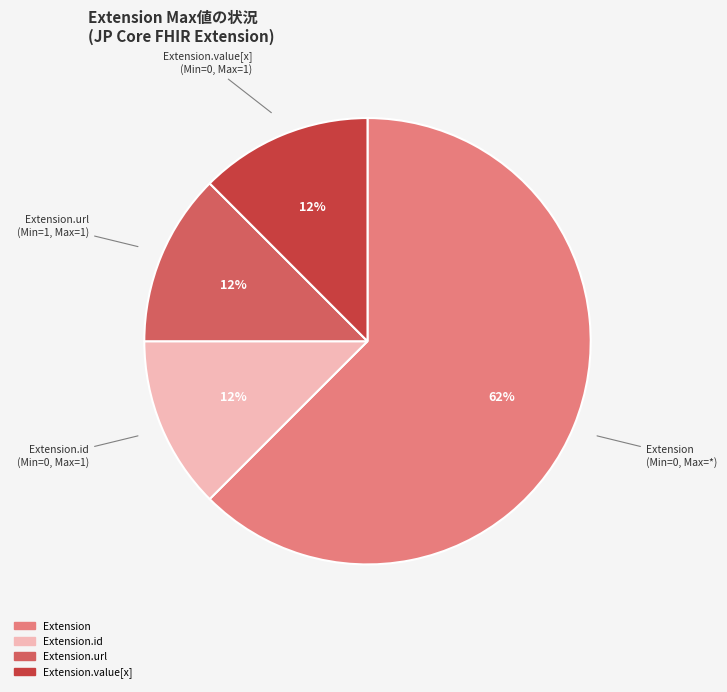

Is there a majority slice in this chart?

Yes